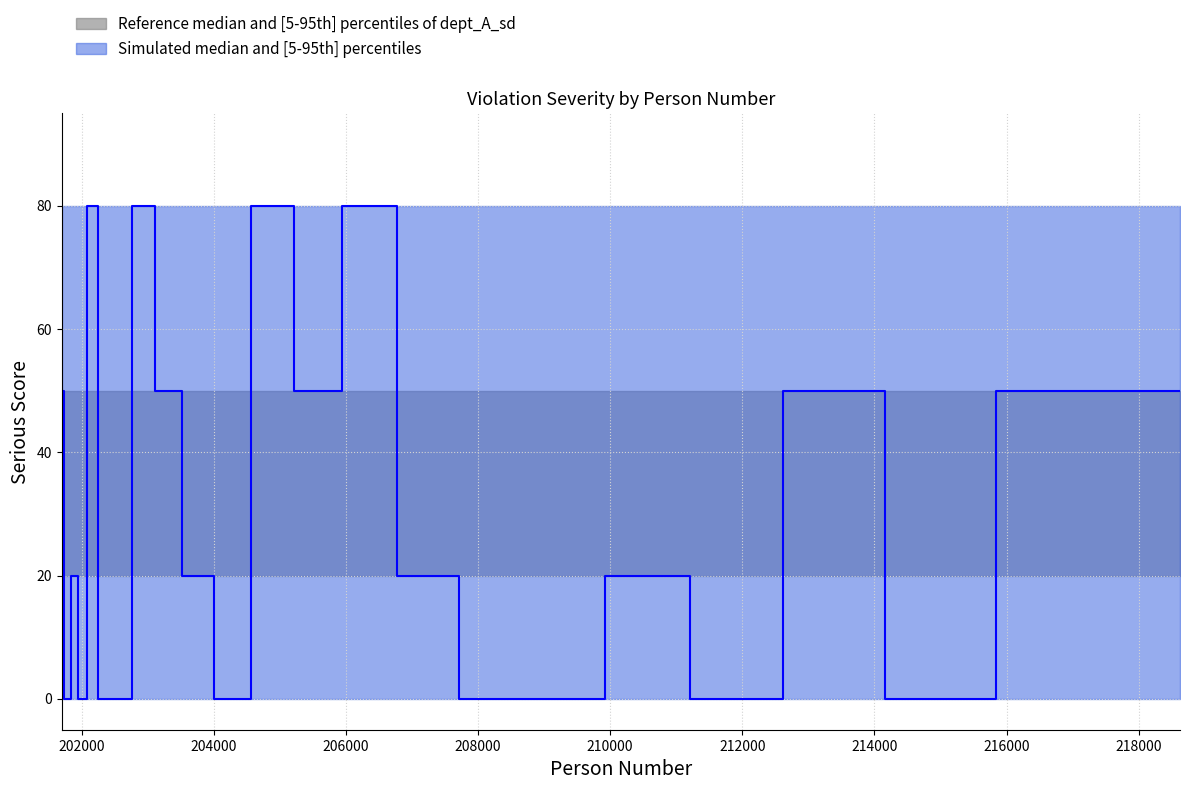

Where is serious nearest to the value 40?

201719